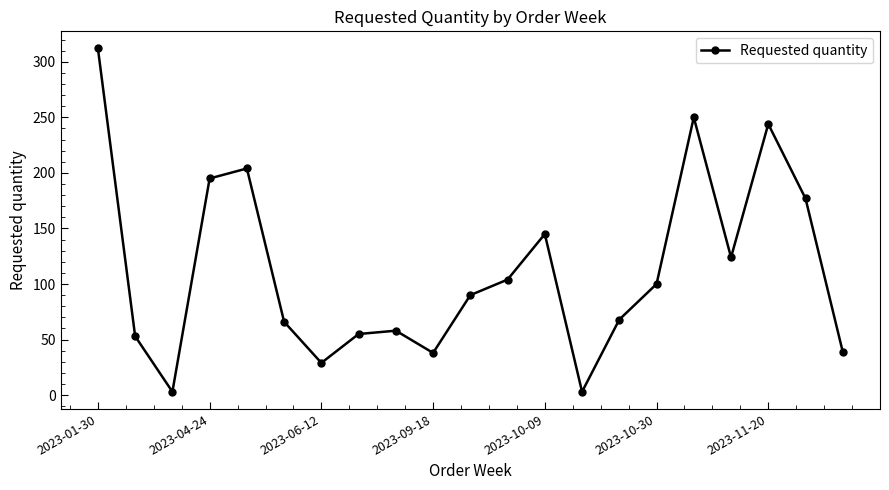

What is the greatest value displayed?

312